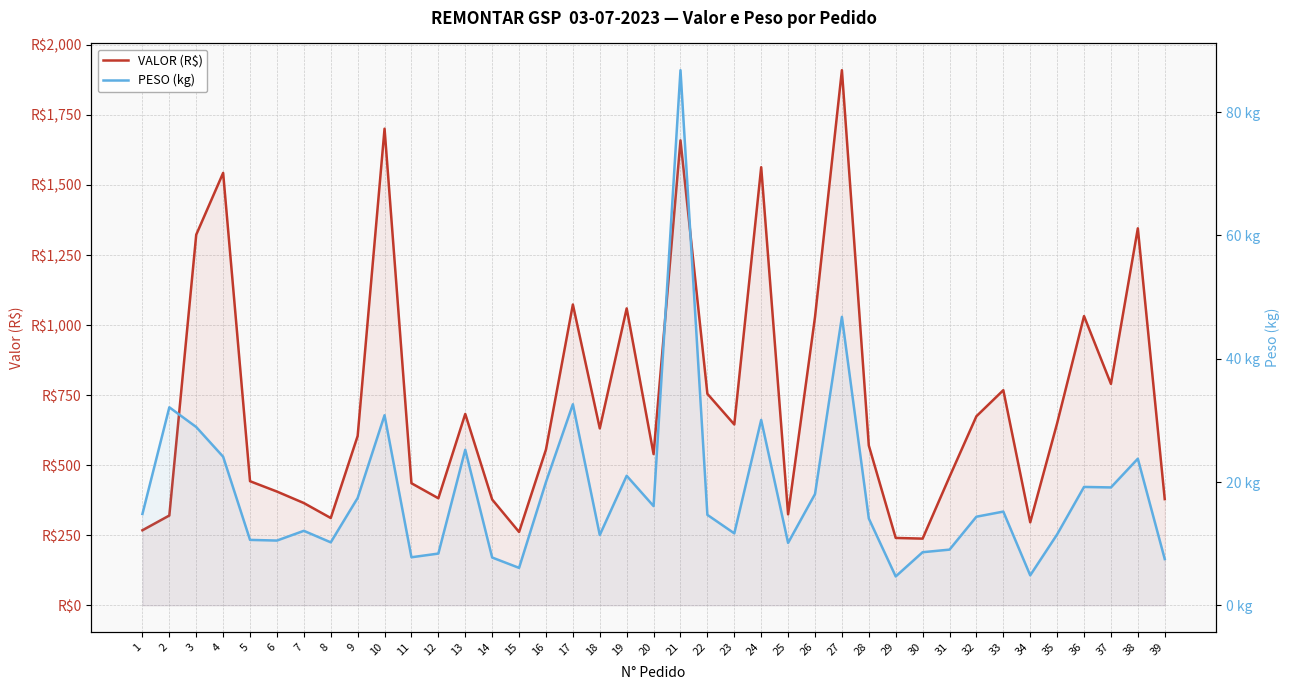

Reading left to right, transcribe all the data shown in this chart.

VALOR (R$): 267.7	320.4	1322.8	1543.2	442.8	405.9	364.9	311.5	604.3	1701.0	435.6	382.0	683.0	377.6	261.7	555.9	1073.5	631.4	1059.6	539.6	1659.5	754.8	645.3	1563.6	324.6	1028.4	1909.8	570.3	240.4	237.9	458.5	674.7	767.7	296.2	649.6	1032.2	790.2	1345.4	378.9
PESO (kg): 14.8	32.1	28.9	24.1	10.6	10.5	12.1	10.2	17.4	30.8	7.8	8.4	25.2	7.8	6.1	20.0	32.6	11.4	21.0	16.1	86.8	14.7	11.7	30.1	10.1	18.0	46.8	14.1	4.7	8.6	9.0	14.4	15.2	4.9	11.5	19.2	19.1	23.8	7.5